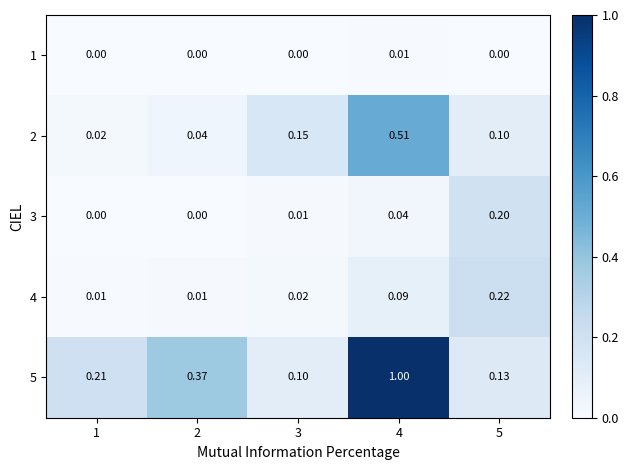

Which series has the widest spread of values?

5